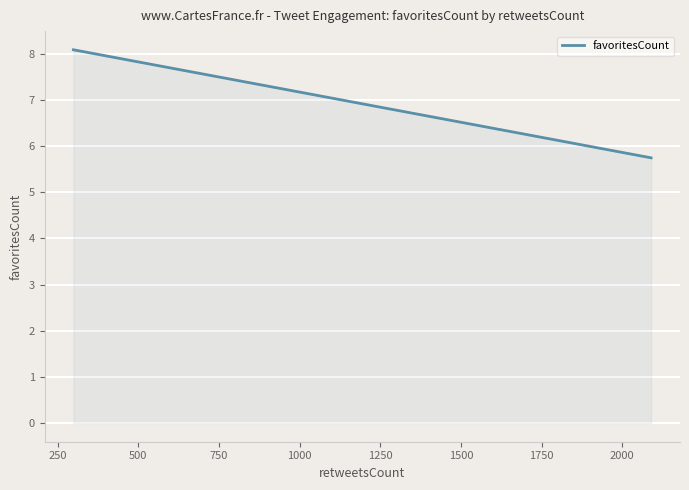

What is the minimum value shown in the chart?

5.7